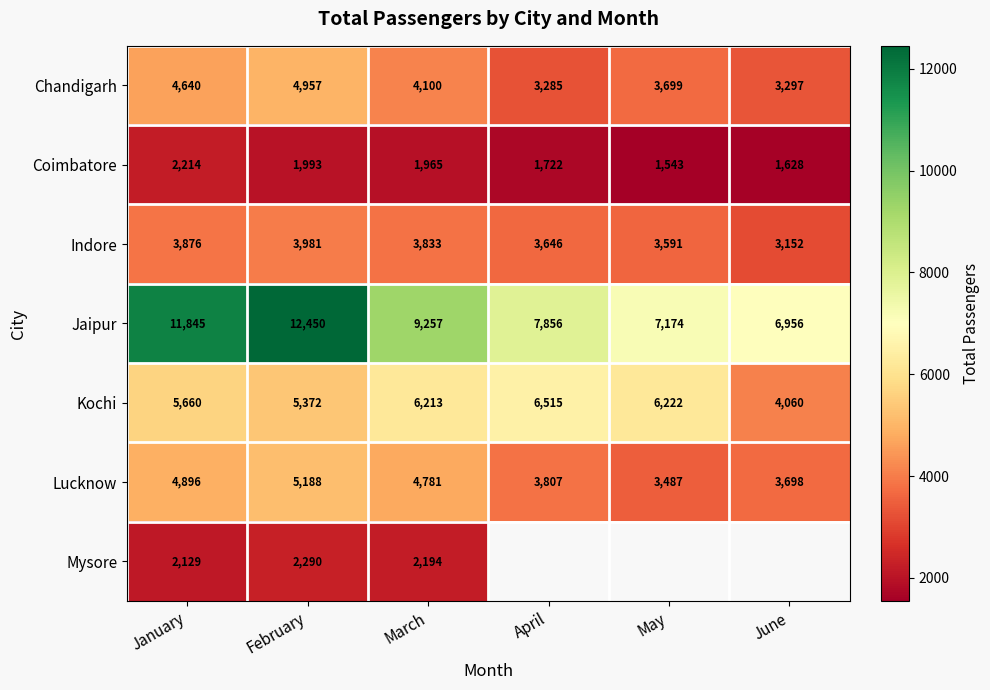

The value of Indore at June is 3152. True or false?

True